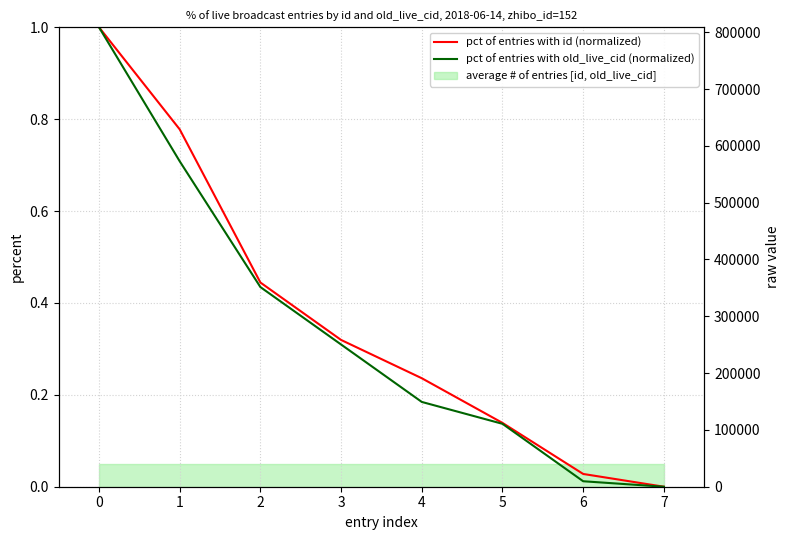

What is the greatest value displayed?

1.0